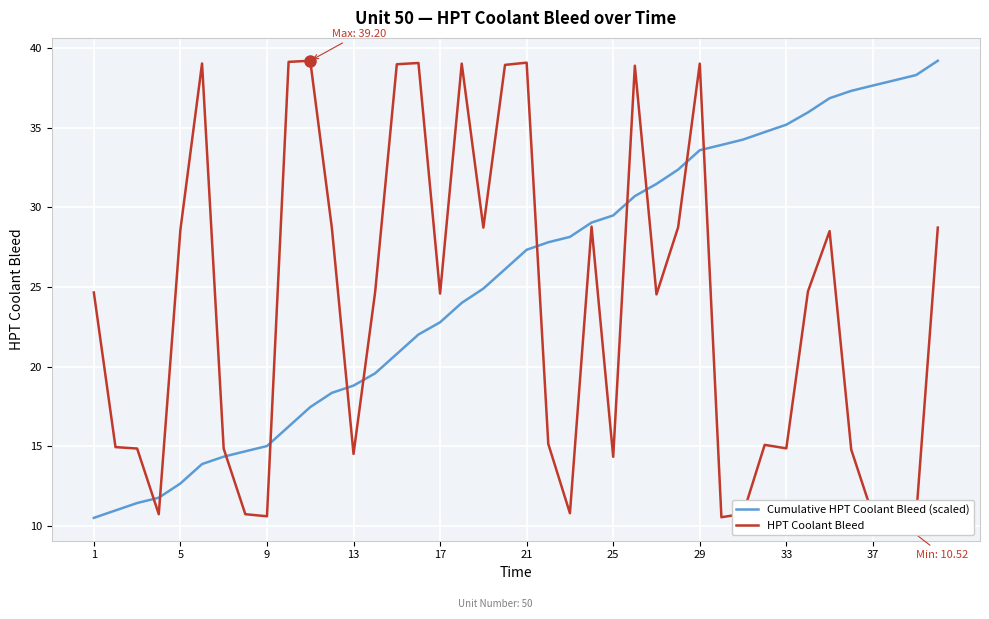

What are all the series names shown in the legend?

Cumulative HPT Coolant Bleed (scaled), HPT Coolant Bleed